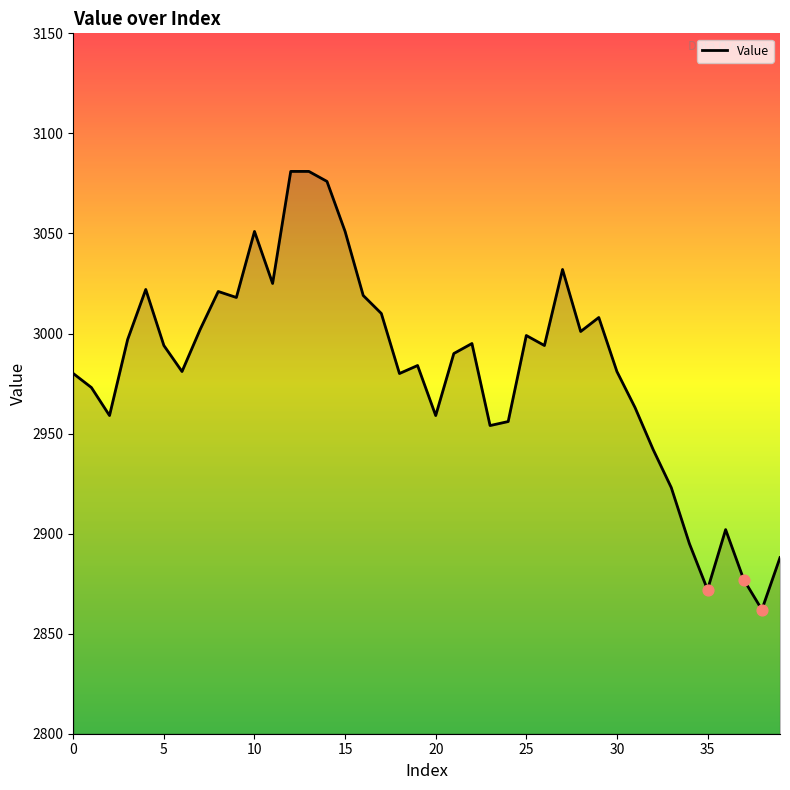

What is the maximum value shown in the chart?

3081